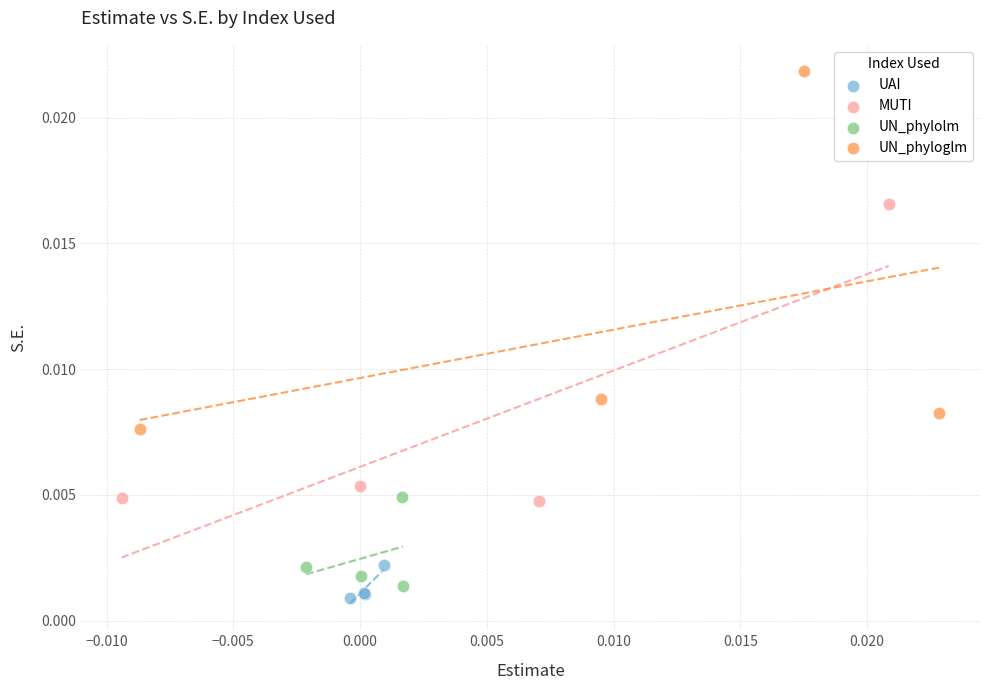

Which series reaches the maximum Y coordinate?

UN_phyloglm